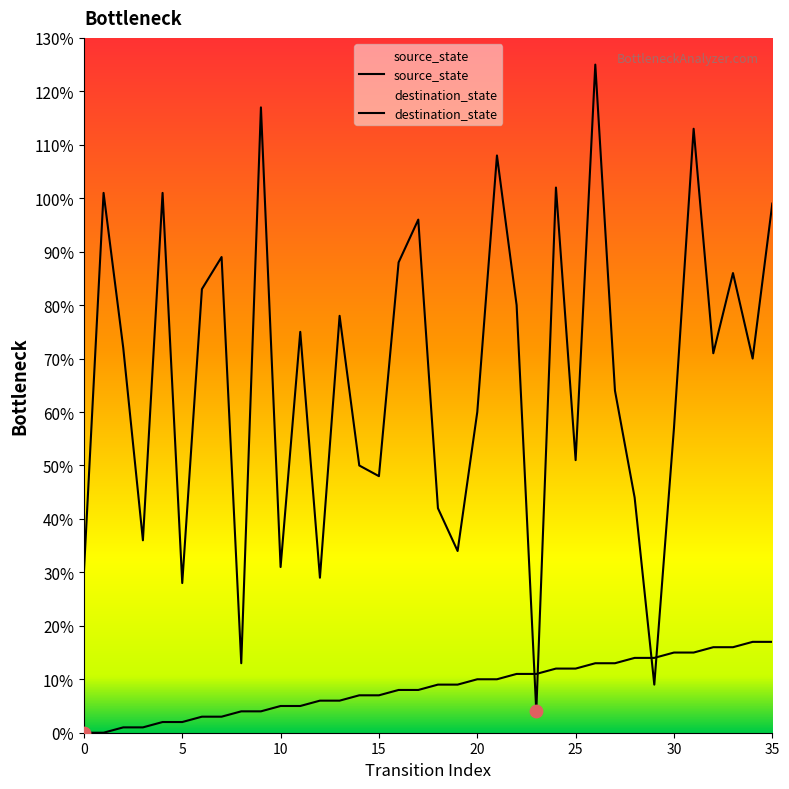

Is the value of destination_state at 30 greater than the value of source_state at 30?

Yes